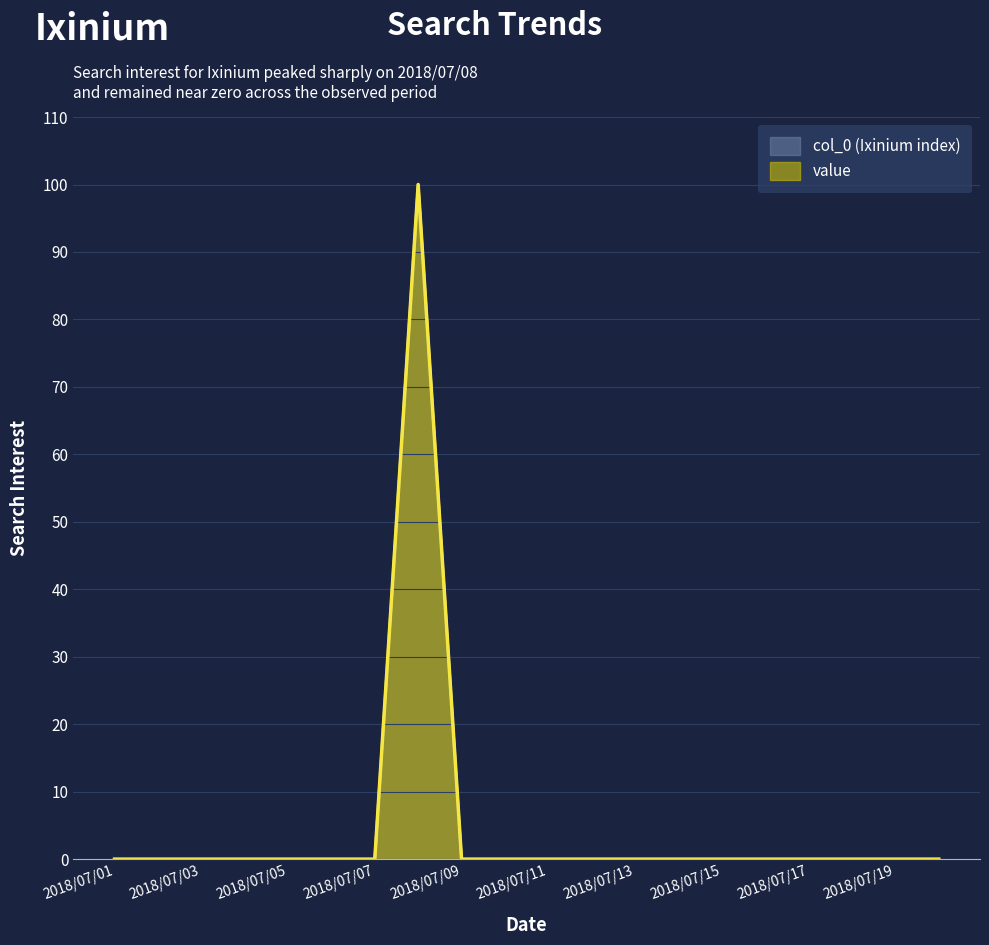

Reading left to right, transcribe all the data shown in this chart.

2018/07/01=0	2018/07/02=0	2018/07/03=0	2018/07/04=0	2018/07/05=0	2018/07/06=0	2018/07/07=0	2018/07/08=100	2018/07/09=0	2018/07/10=0	2018/07/11=0	2018/07/12=0	2018/07/13=0	2018/07/14=0	2018/07/15=0	2018/07/16=0	2018/07/17=0	2018/07/18=0	2018/07/19=0	2018/07/20=0